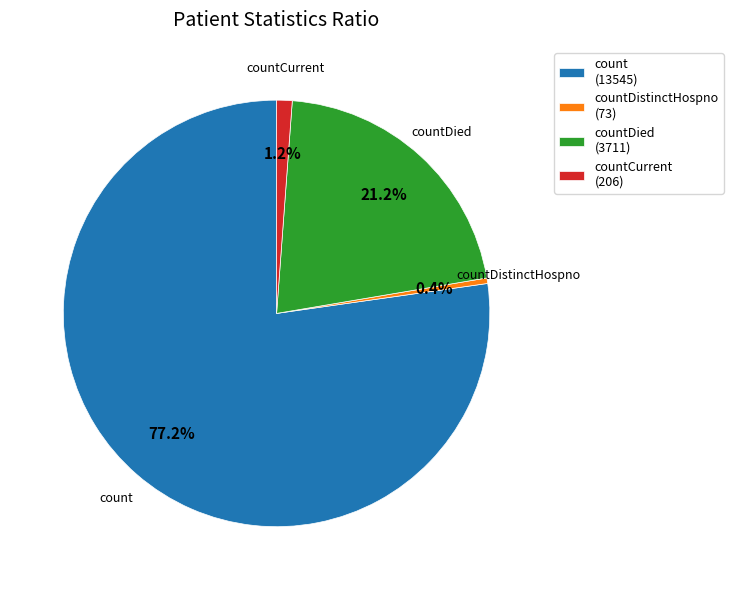

Which category accounts for the majority?

count (13545)